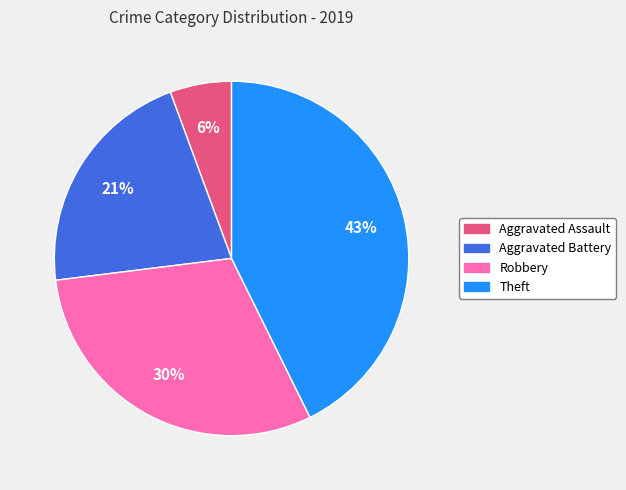

Rank the categories by value from lowest to highest.

Aggravated Assault, Aggravated Battery, Robbery, Theft